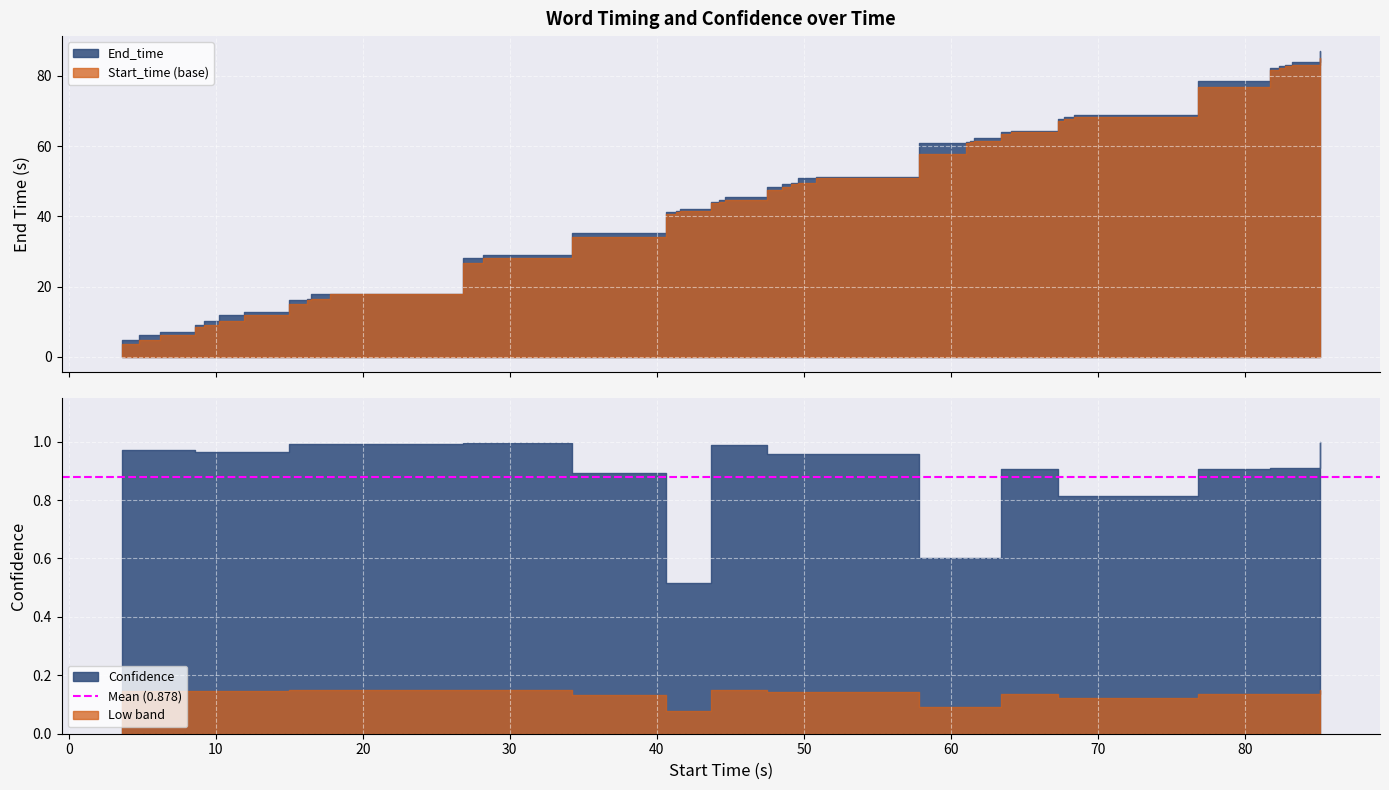

True or false: End_time and Confidence cross at least once.

False